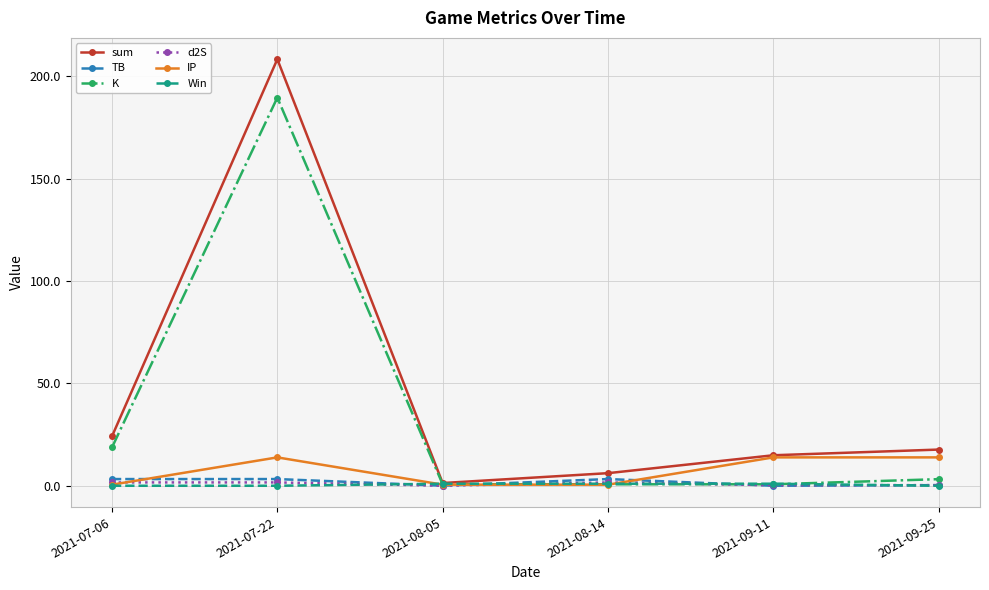

At which label does sum reach its peak?

2021-07-22